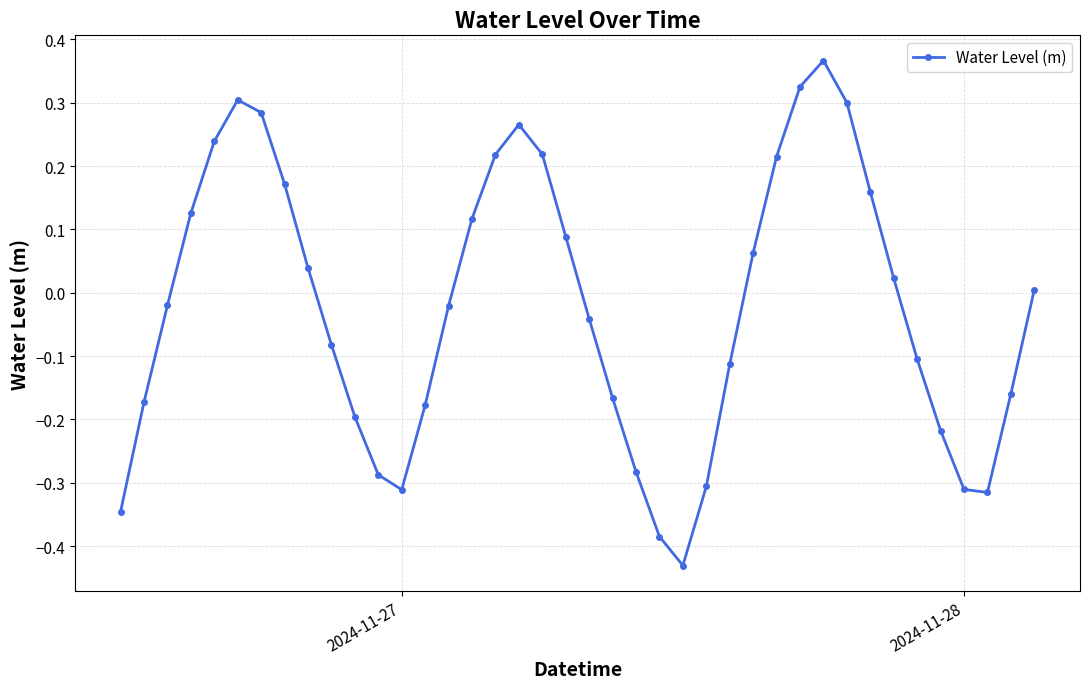

What is the difference between the maximum and minimum values?

0.8